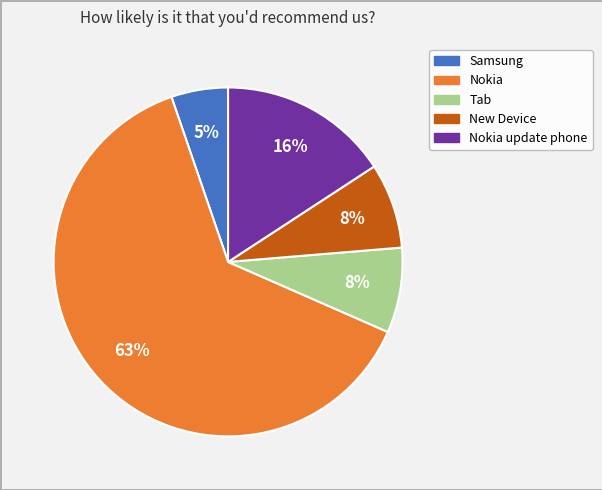

Is there any slice that represents more than half of the pie?

Yes